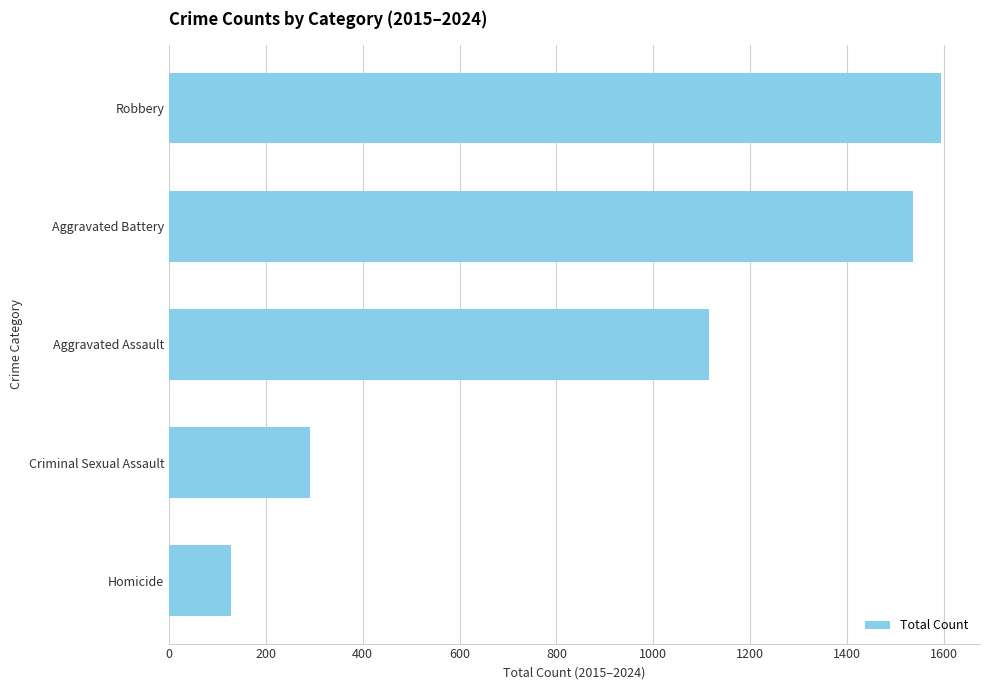

What is the change in value from Criminal Sexual Assault to Homicide?

-163